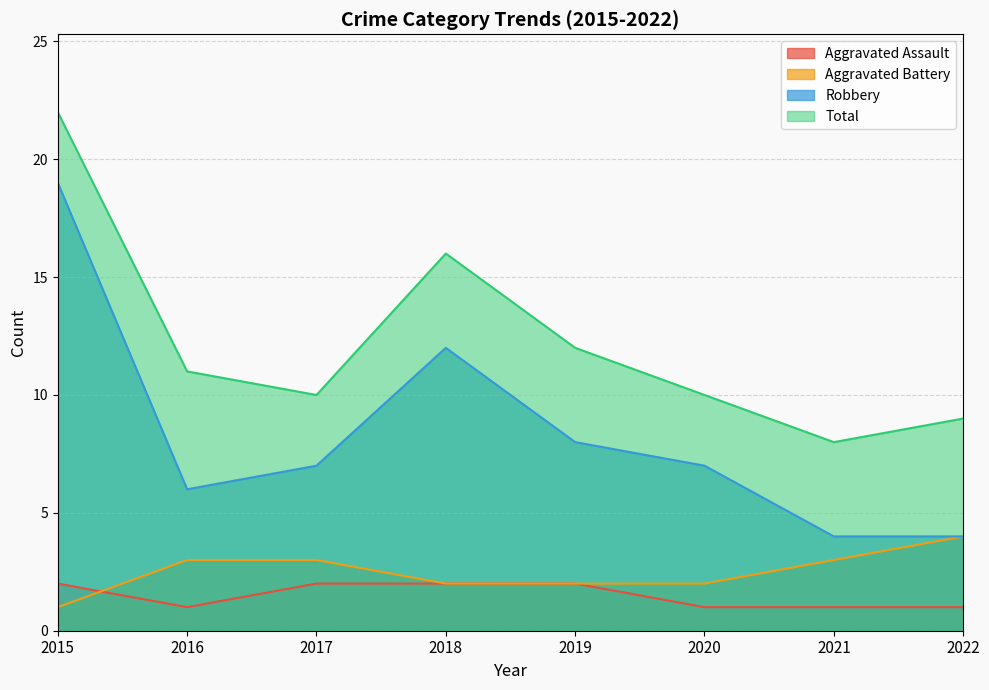

True or false: Aggravated Battery and Aggravated Assault intersect in this chart.

True